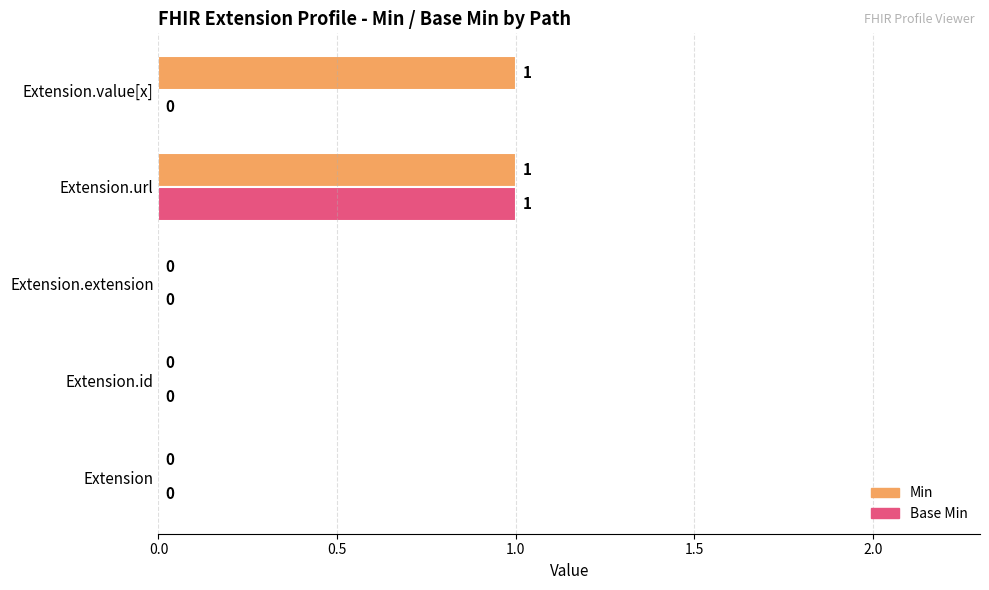

How many Base Min values are between 0 and 1?

5